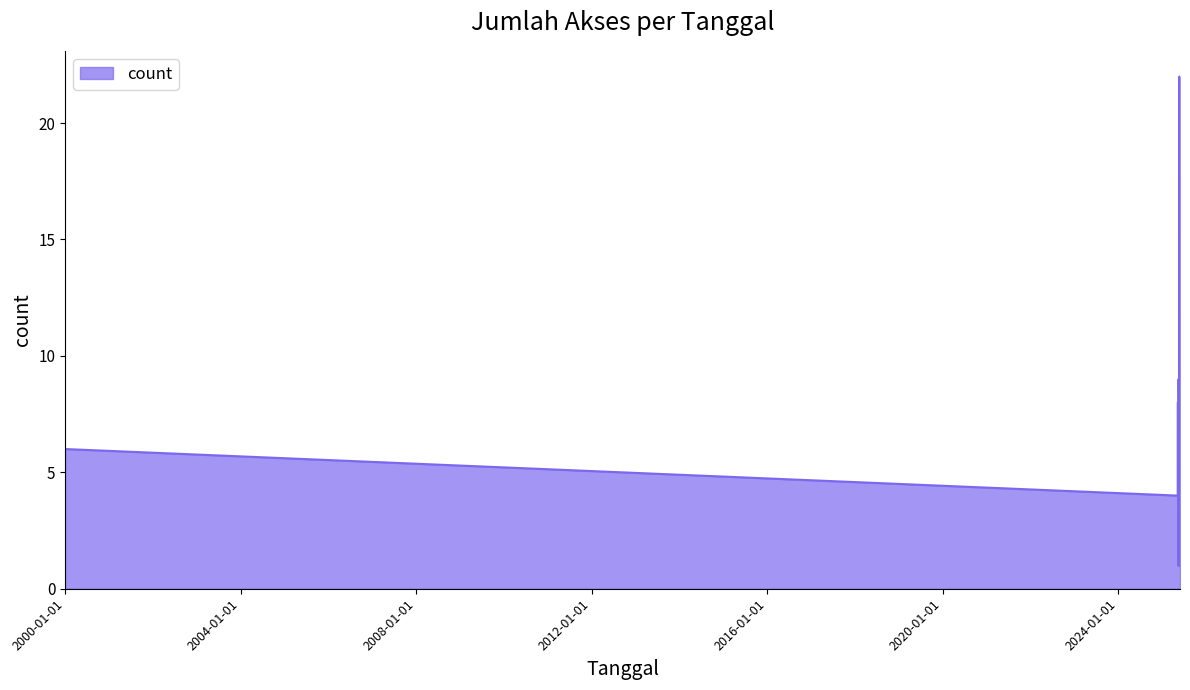

What is the difference between the maximum and minimum values?

21